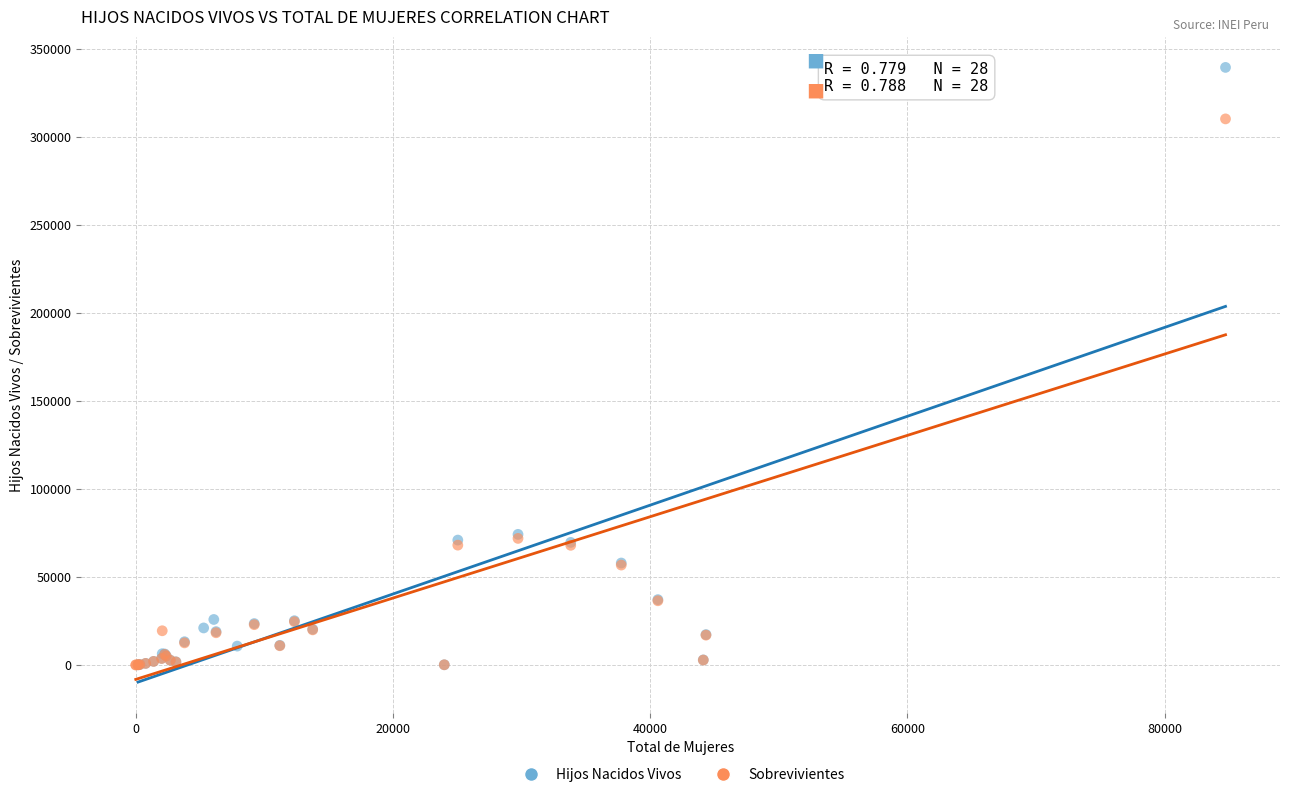

Which series reaches the maximum Y coordinate?

Hijos Nacidos Vivos